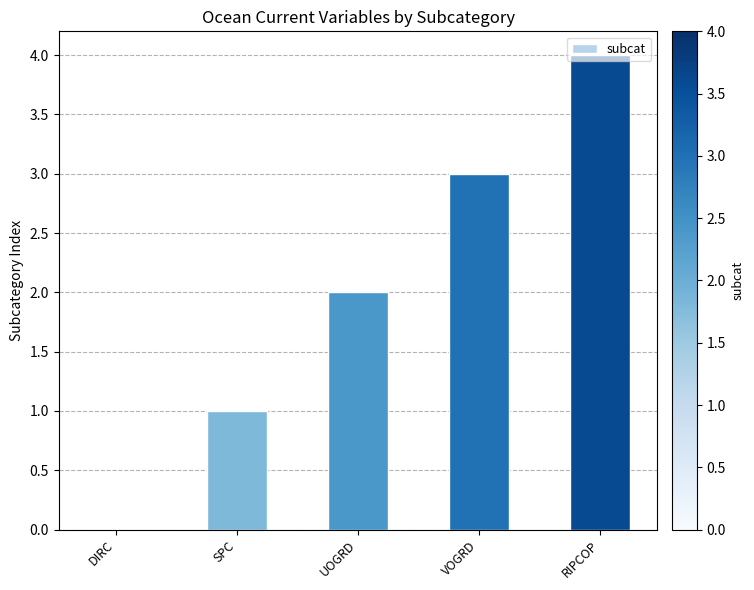

What is the average value?

2